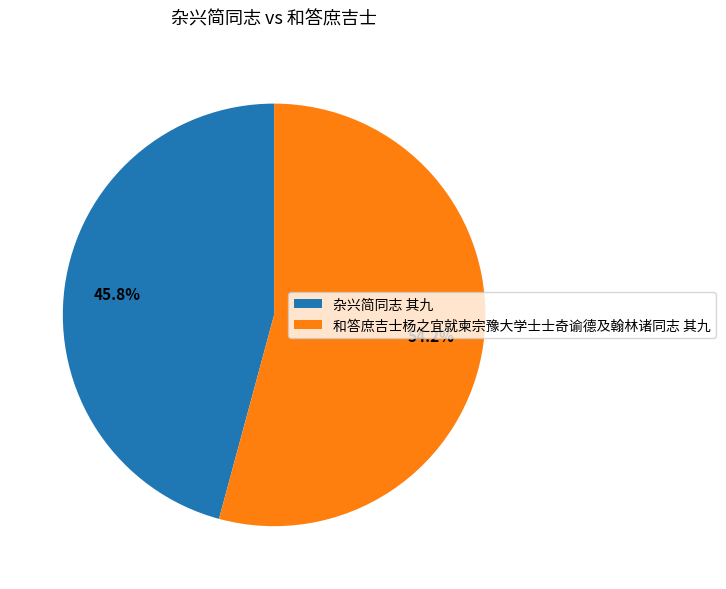

The 杂兴简同志 其九 slice represents 57% of the pie. True or false?

False